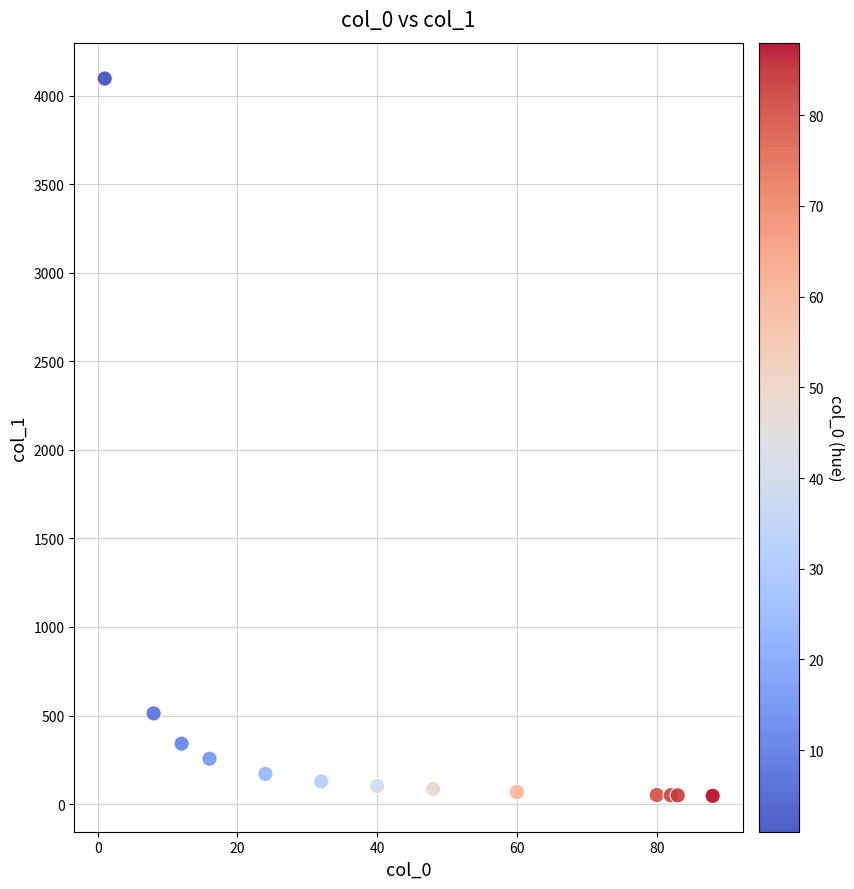

What is the range of Y values (max minus min)?

4049.5